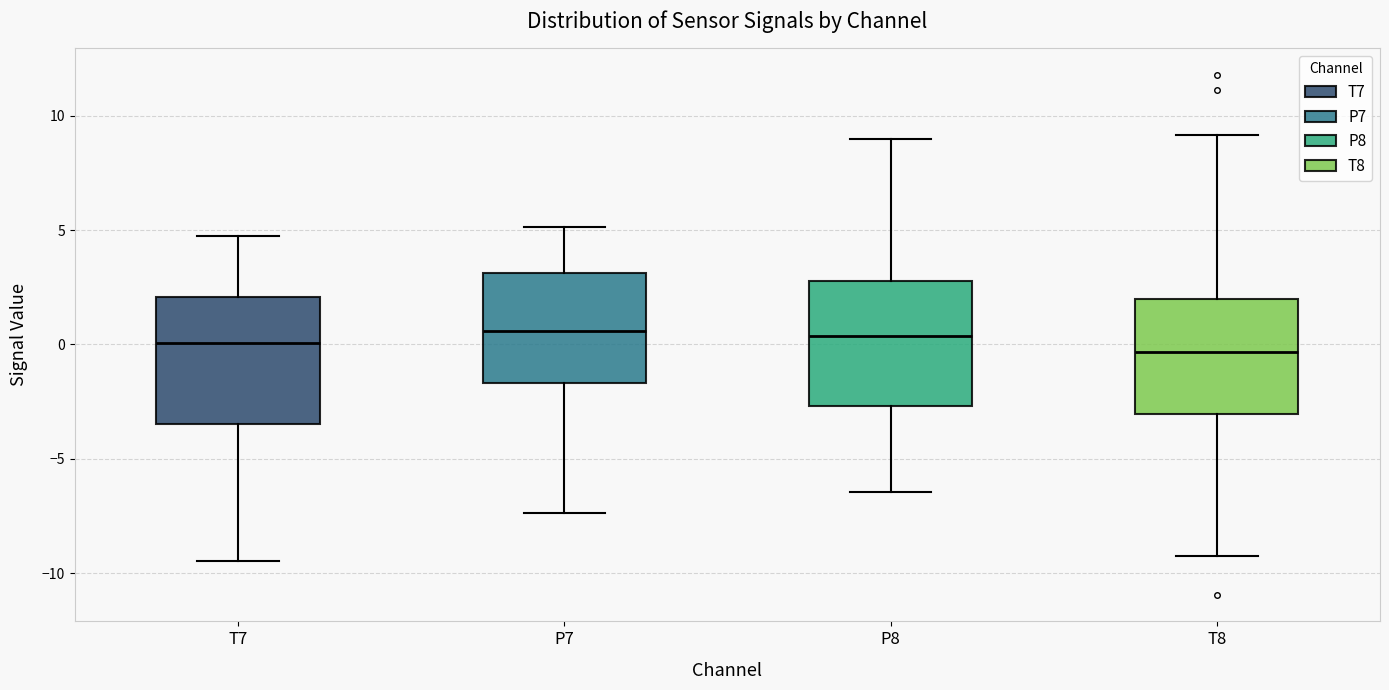

Reading left to right, read every box against the y-axis: the position of its median line, the range the box covers, and the ends of its whiskers. The values are not printed on the chart, so give them approximately, as read against the axis.

T7: median 0.0, box -3.5 to 2.0, whiskers -9.5 to 4.5
P7: median 0.5, box -1.5 to 3.0, whiskers -7.5 to 5.0
P8: median 0.5, box -2.5 to 3.0, whiskers -6.5 to 9.0
T8: median -0.5, box -3.0 to 2.0, whiskers -9.5 to 9.0